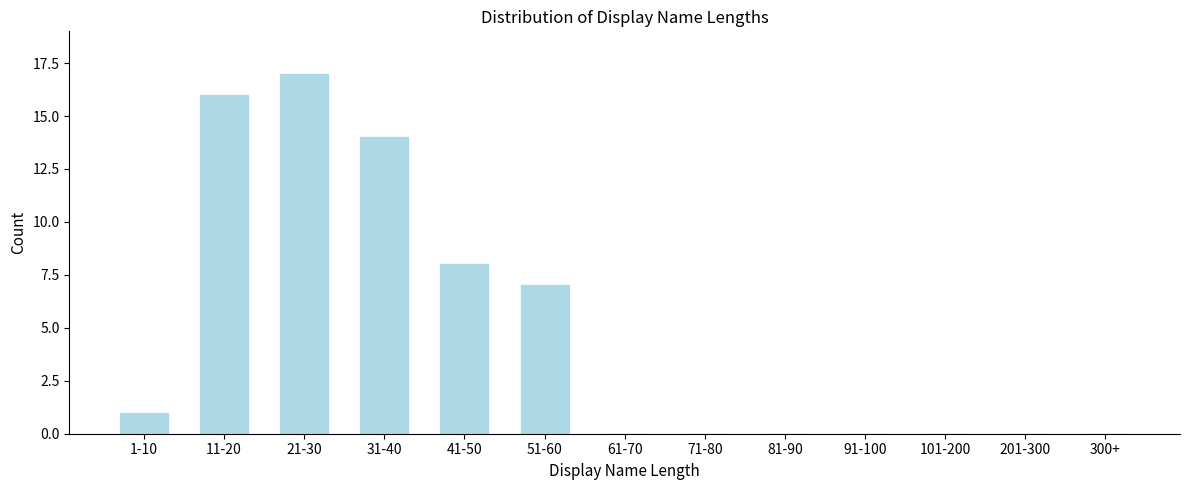

Reading left to right, list all the values displayed in this chart.

1-10=1	11-20=16	21-30=17	31-40=14	41-50=8	51-60=7	61-70=0	71-80=0	81-90=0	91-100=0	101-200=0	201-300=0	300+=0